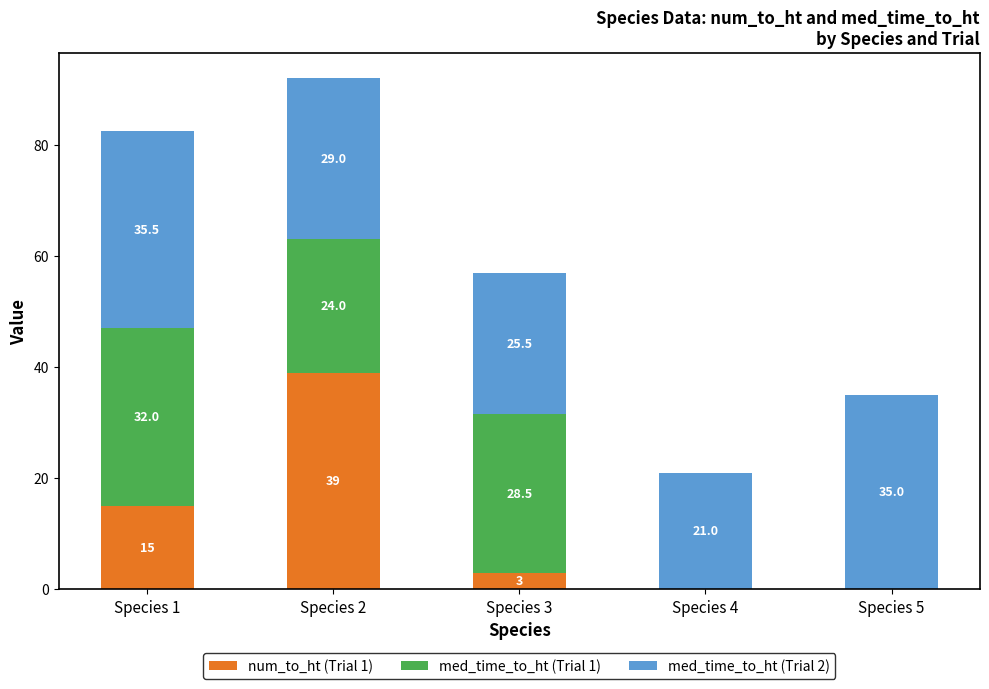

Is it true that num_to_ht (Trial 1) equals 15.0 at Species 1?

True